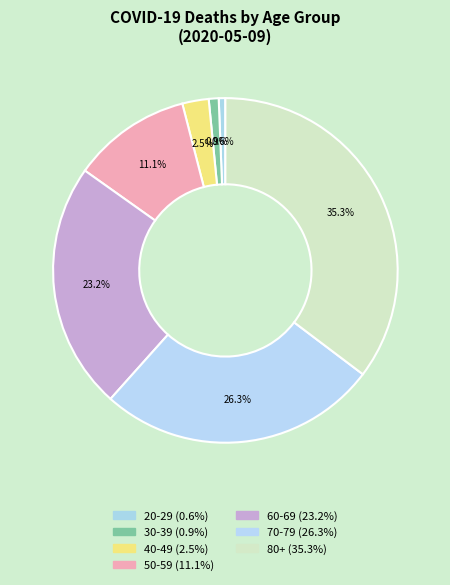

How many slices are in this pie chart?

7